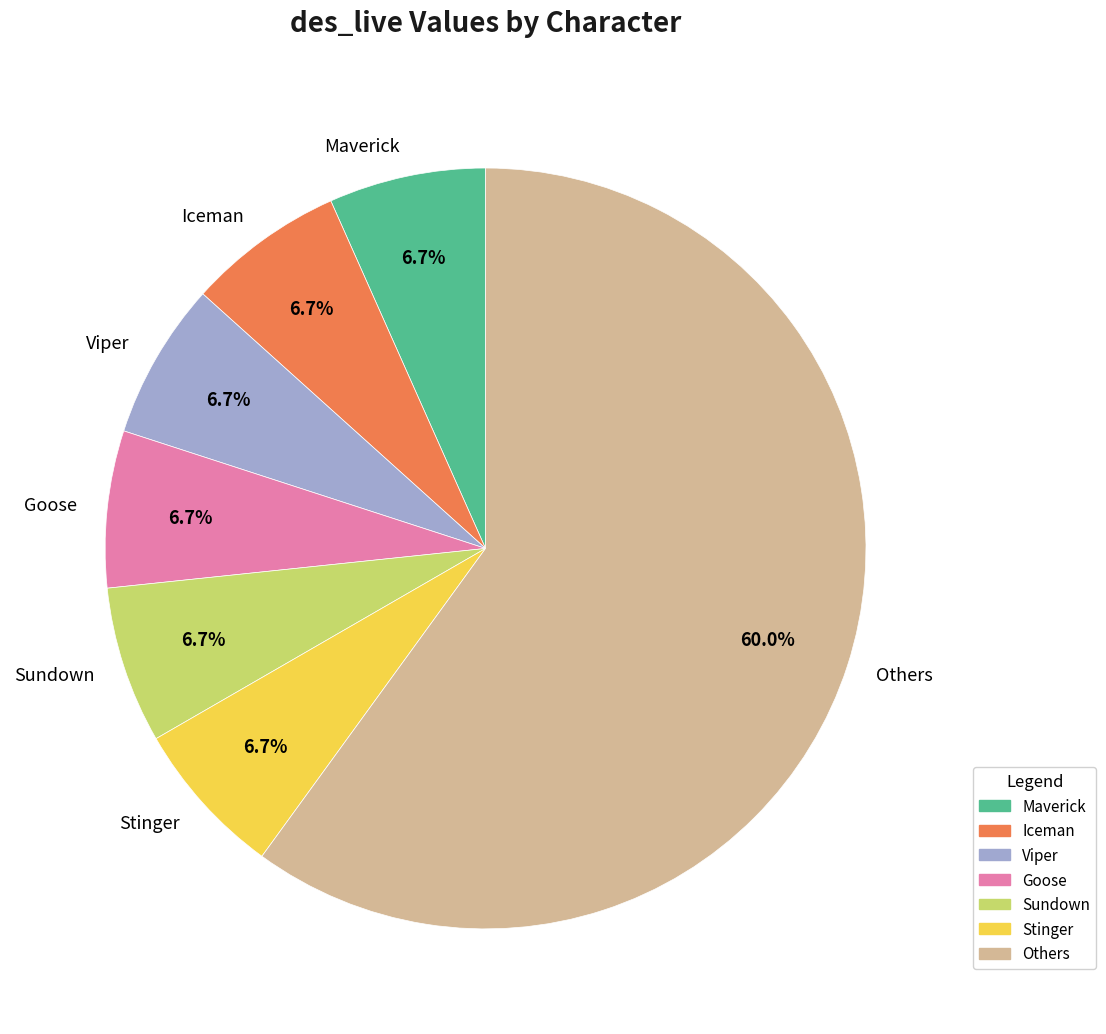

How many slices are in this pie chart?

7